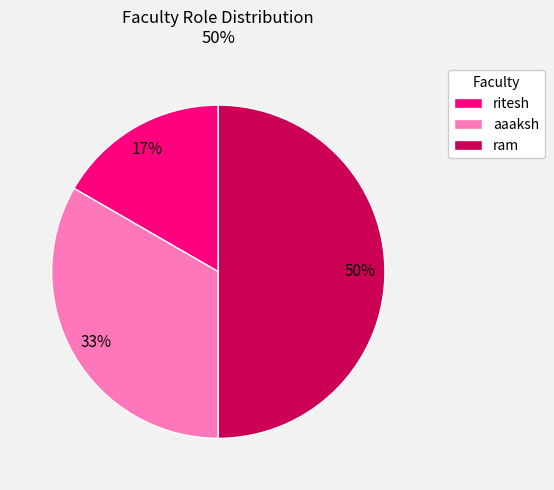

Rank the categories by value from lowest to highest.

ritesh, aaaksh, ram